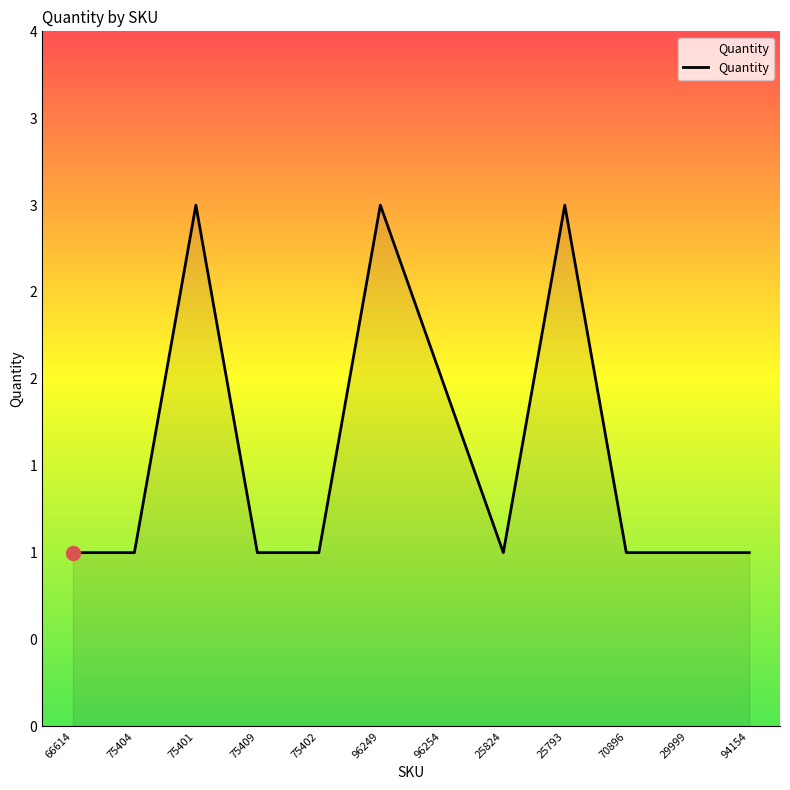

How many values are between 1 and 3?

12